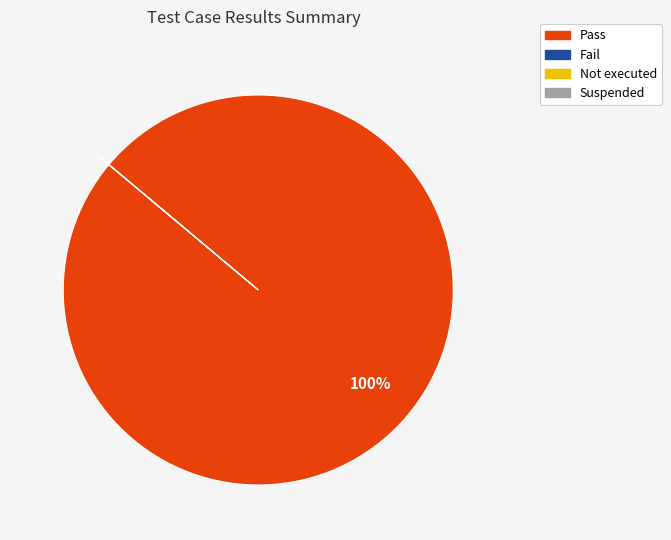

What is the majority slice?

Pass